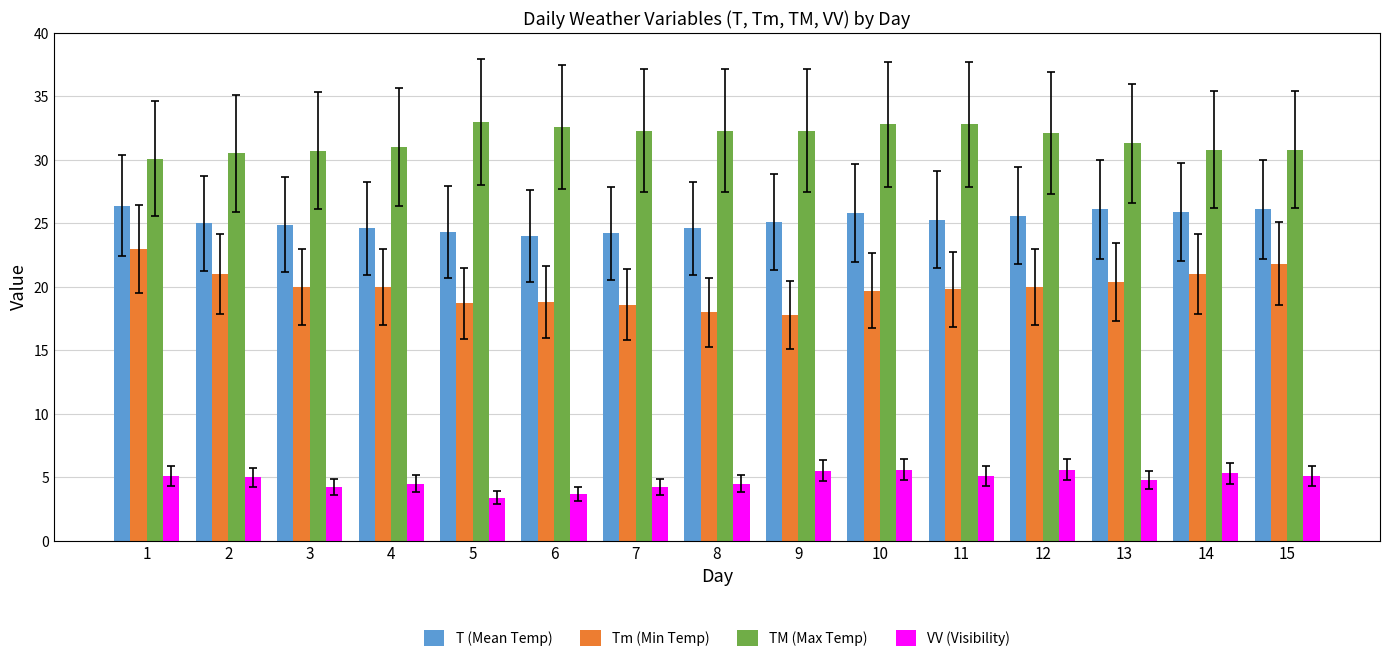

Is it true that TM (Max Temp) equals 30.8 at 14?

True